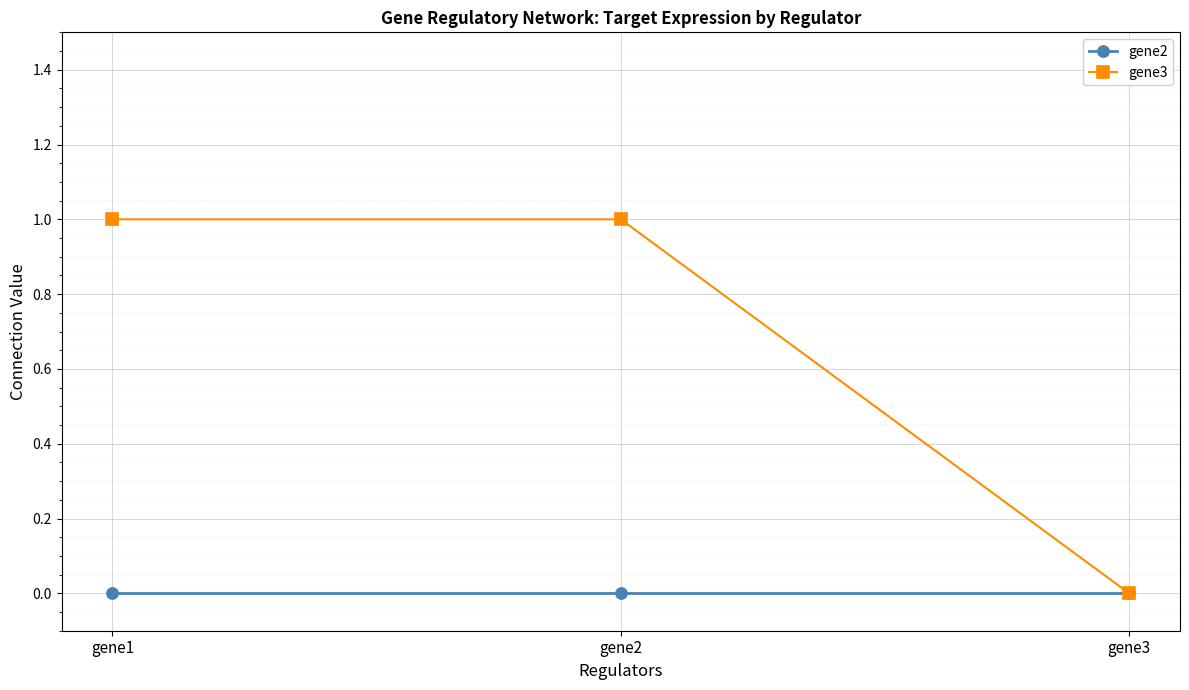

Rank the series by their average value, from lowest to highest.

gene2, gene3